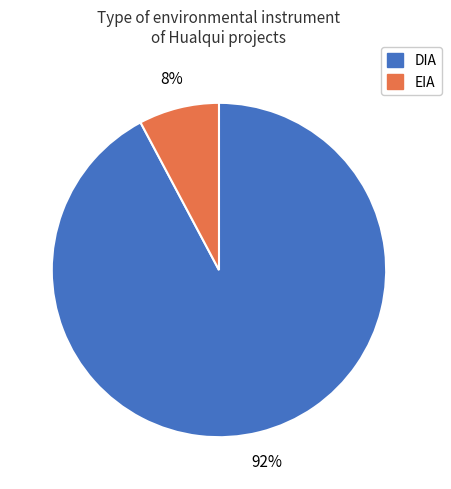

Between DIA and EIA, which is larger?

DIA